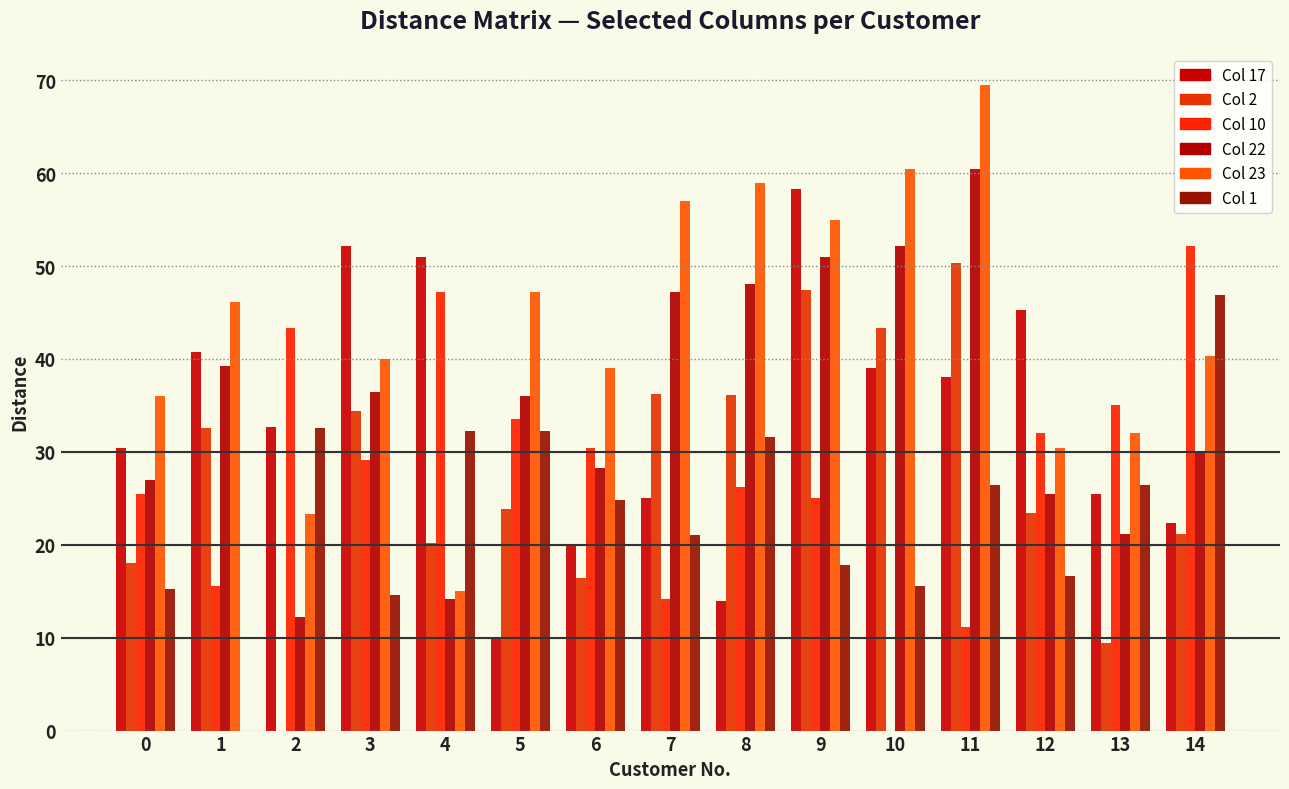

Is the value of Col 10 at 12 greater than the value of Col 17 at 10?

No